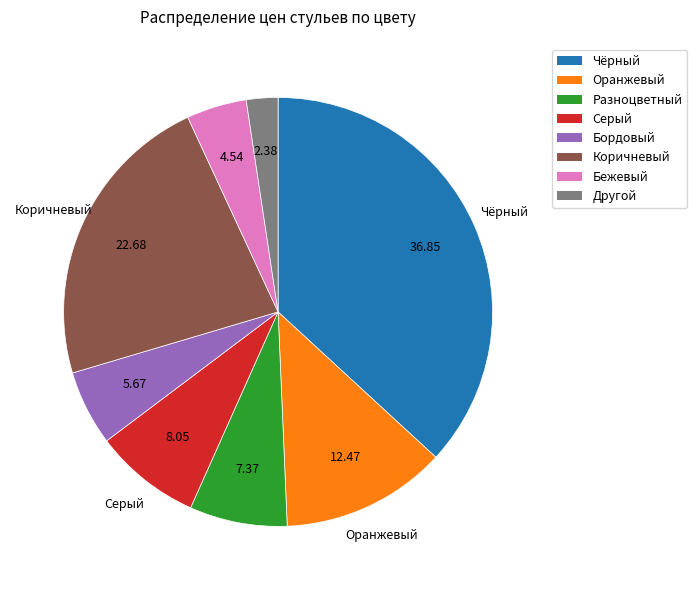

Approximately how many times larger is the value at Серый compared to Чёрный?

0.2